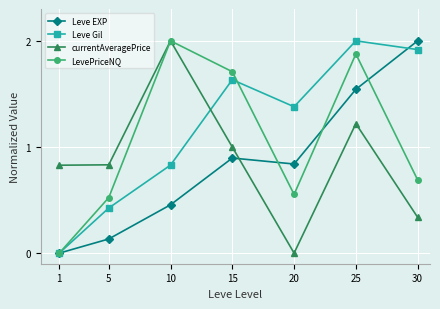

What is the spread (max minus min) of values at 5?

0.7